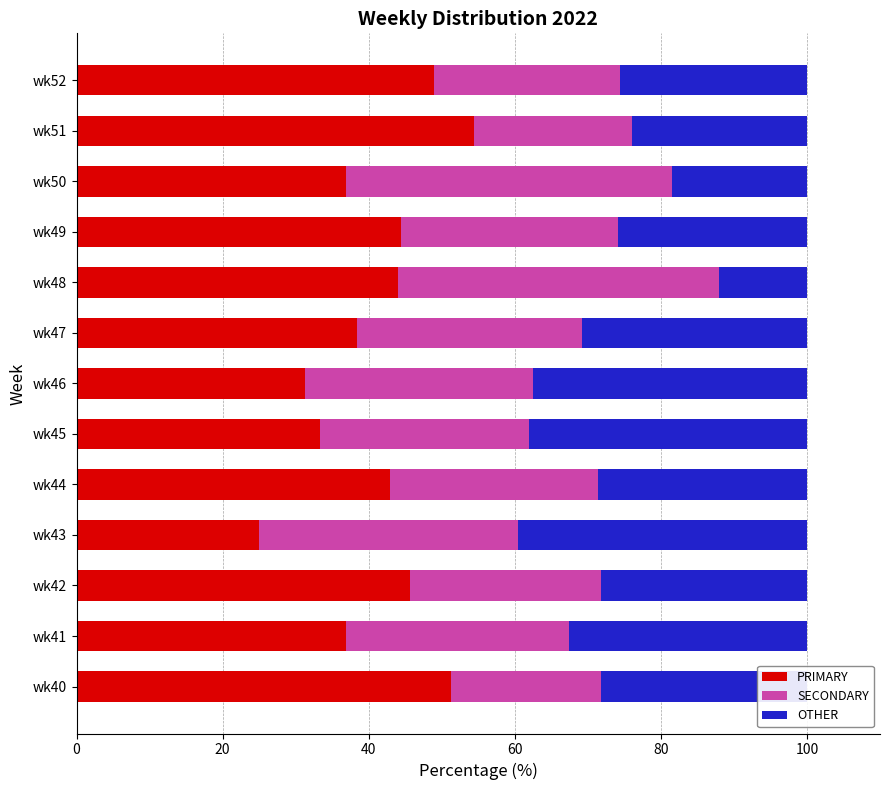

The value of PRIMARY at wk50 is 22.9. True or false?

False